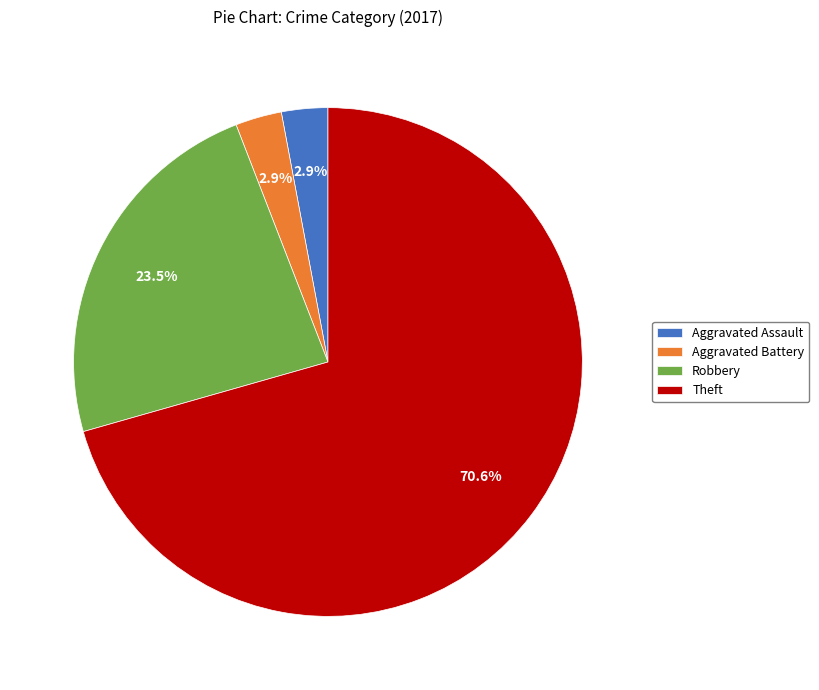

Count the number of slices in the pie.

4